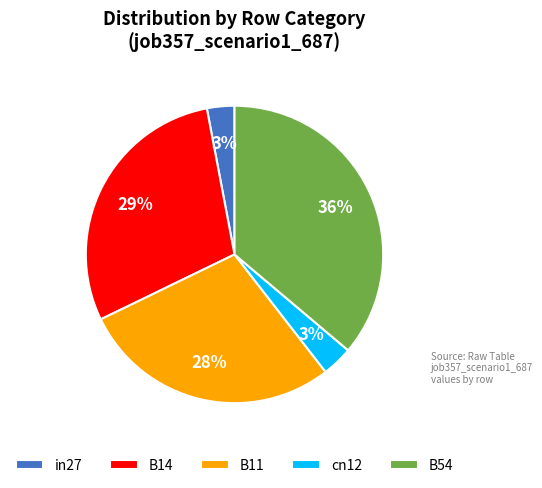

How many slices are in this pie chart?

5